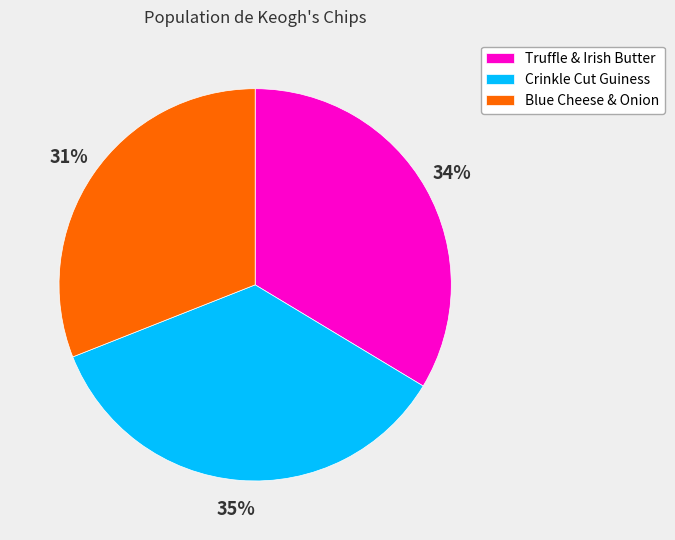

Rank the categories by value from lowest to highest.

Blue Cheese & Onion, Truffle & Irish Butter, Crinkle Cut Guiness